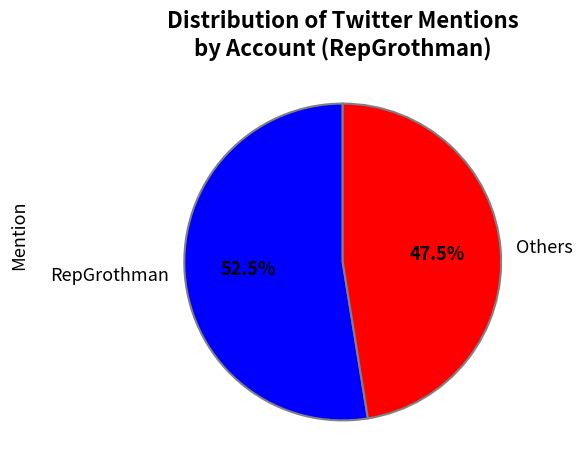

Which slice represents more than half of the pie?

RepGrothman